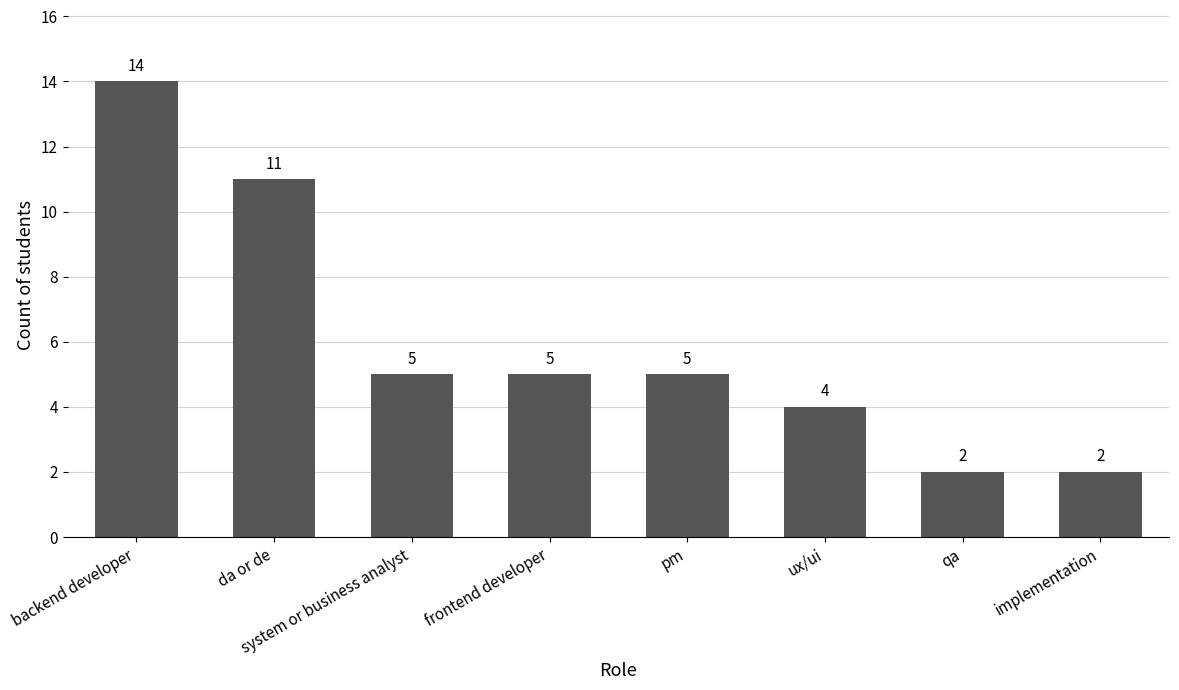

What position from the left is ux/ui?

6